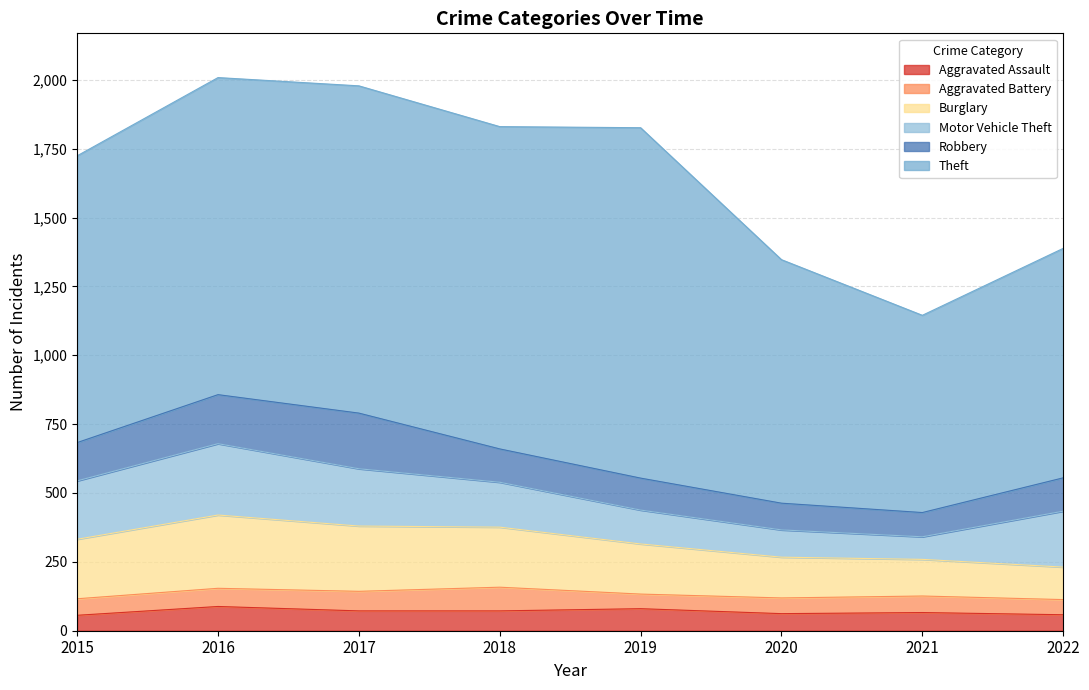

At which category is the sum across all series the highest?

2016